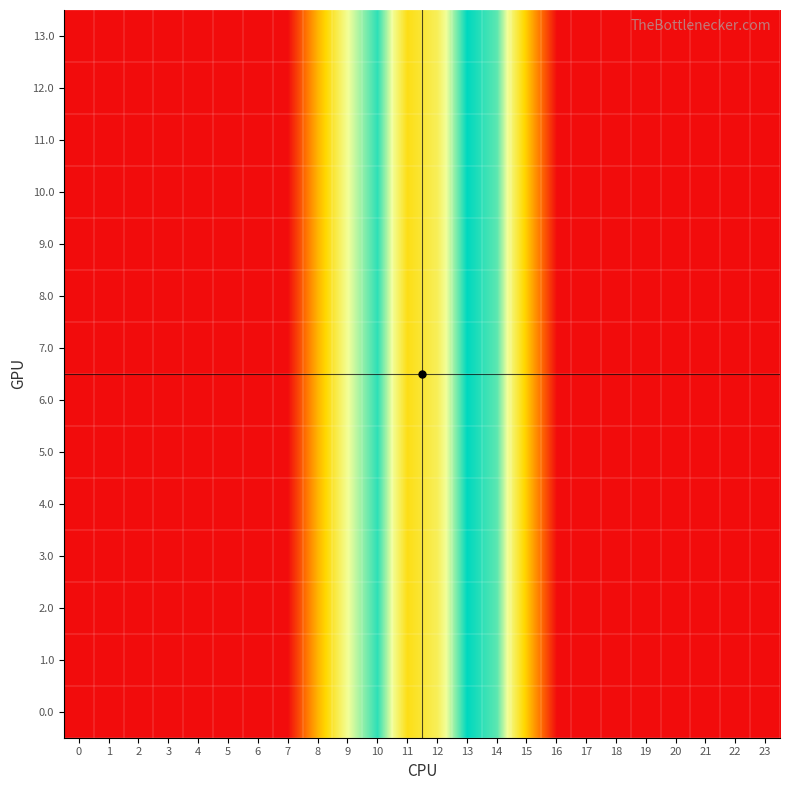

How many distinct data groups are displayed?

14